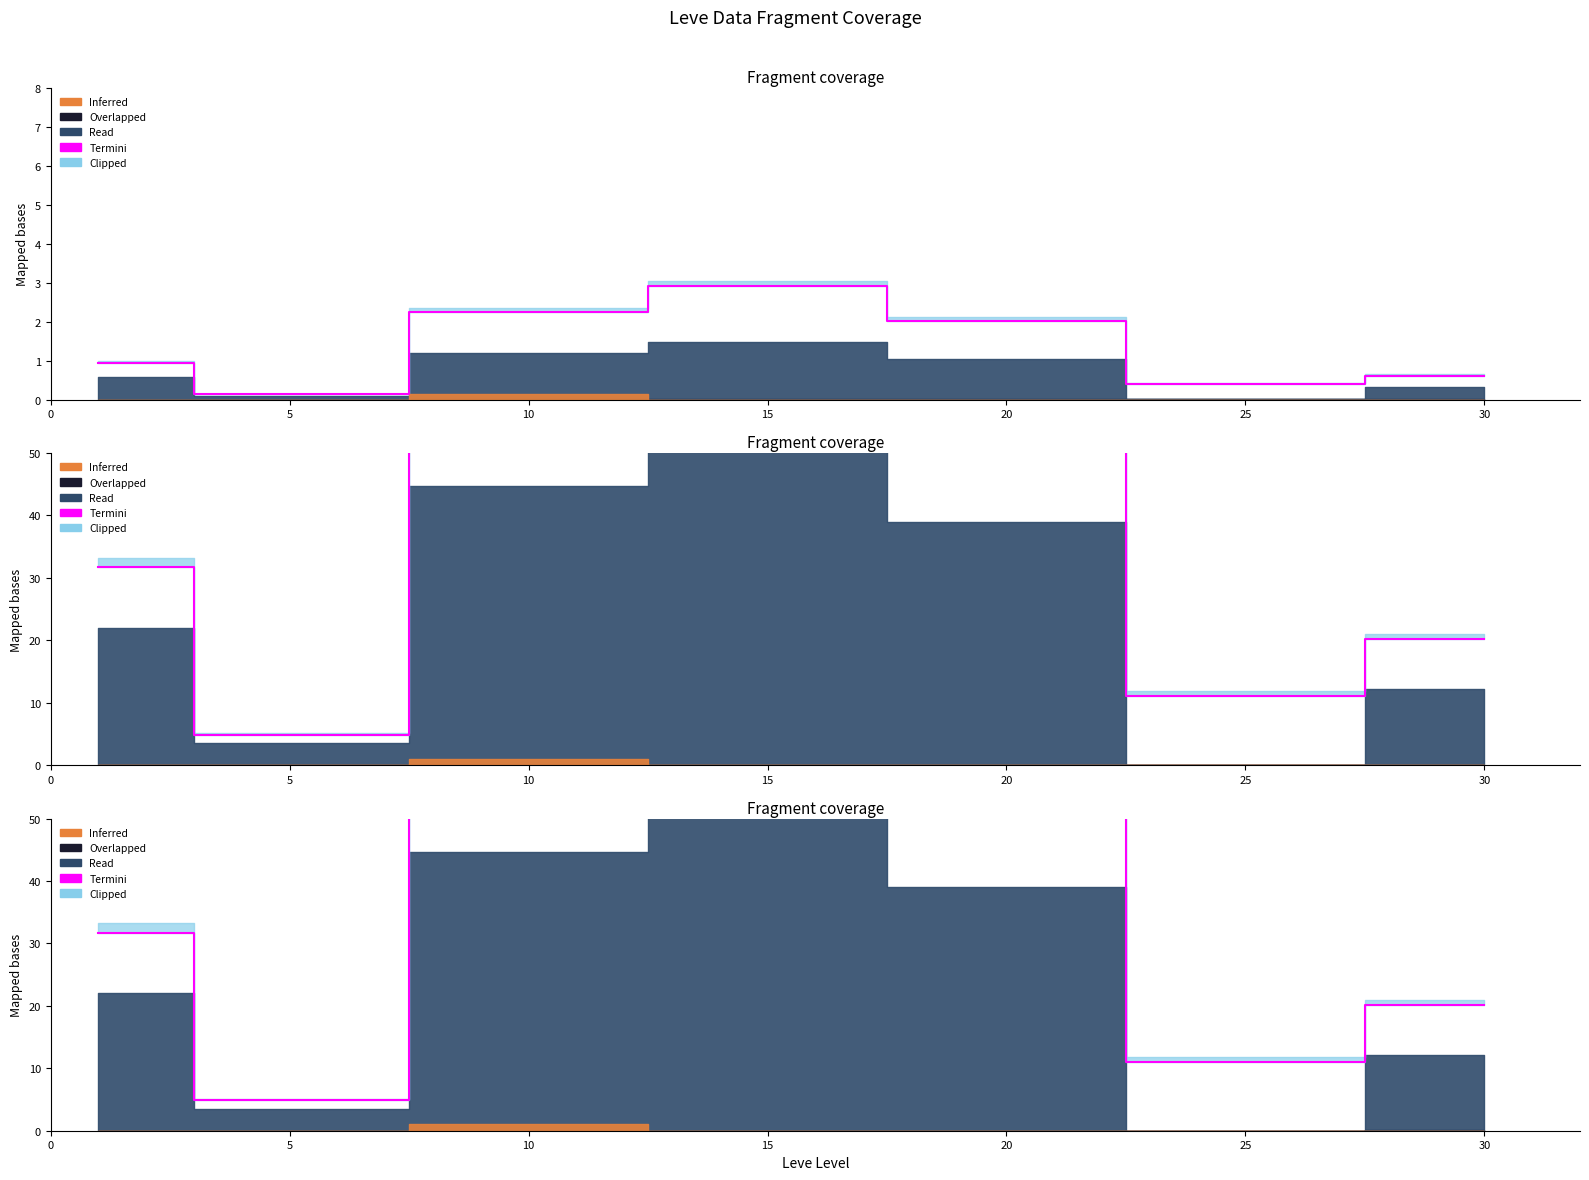

Where is the data nearest to the value 50?

20